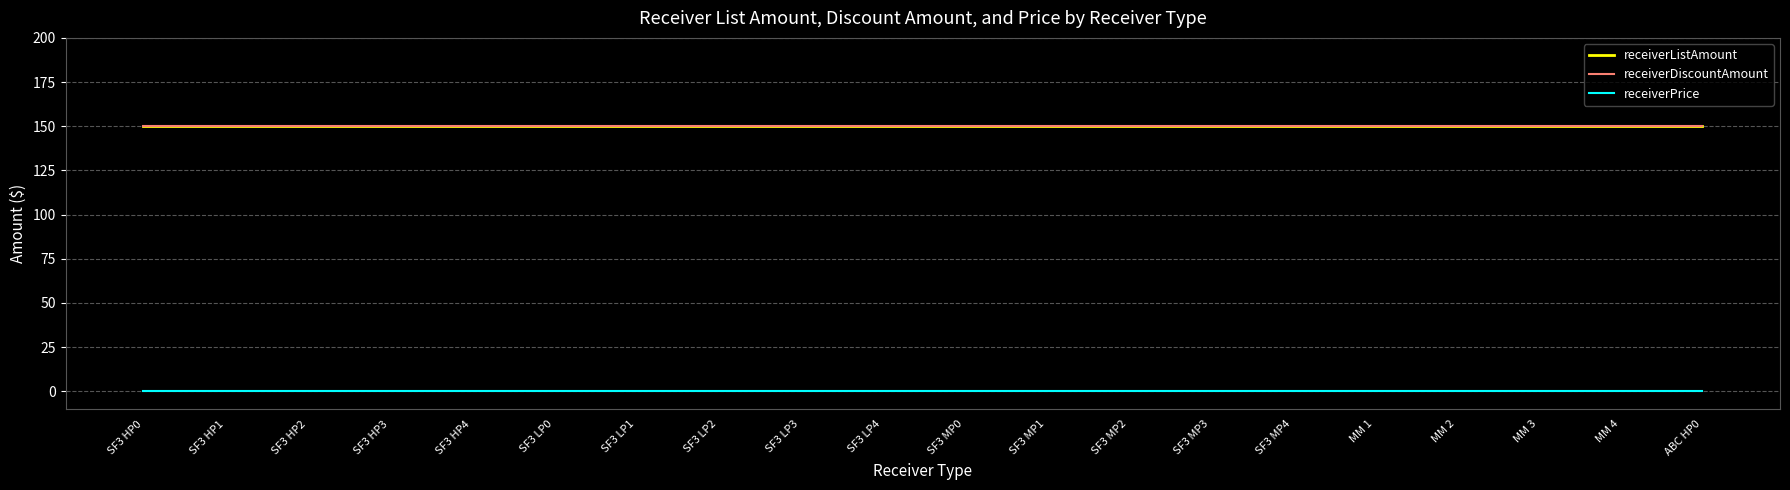

Where is receiverDiscountAmount nearest to the value 150?

SF3 HP0